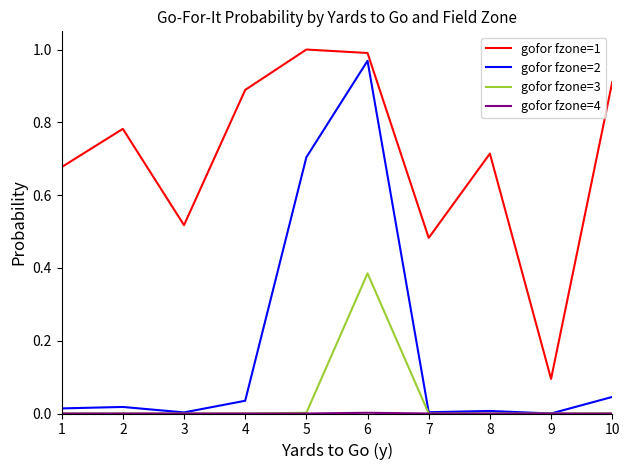

Between 3 and 6, which series saw the biggest shift?

gofor fzone=2